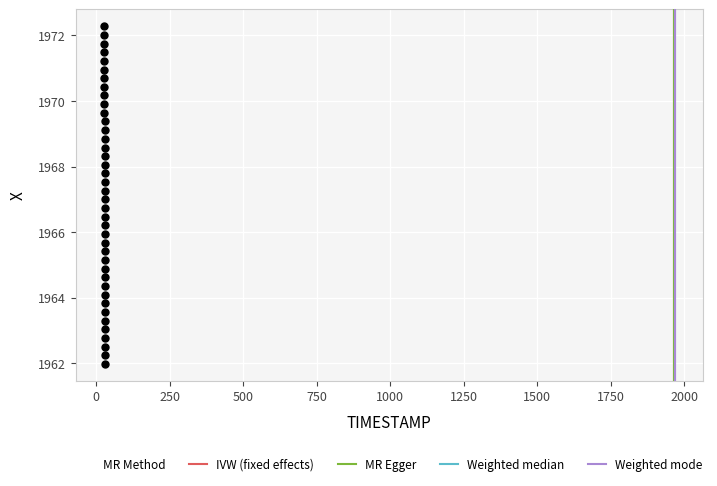

What is the range of Y values (max minus min)?

10.3